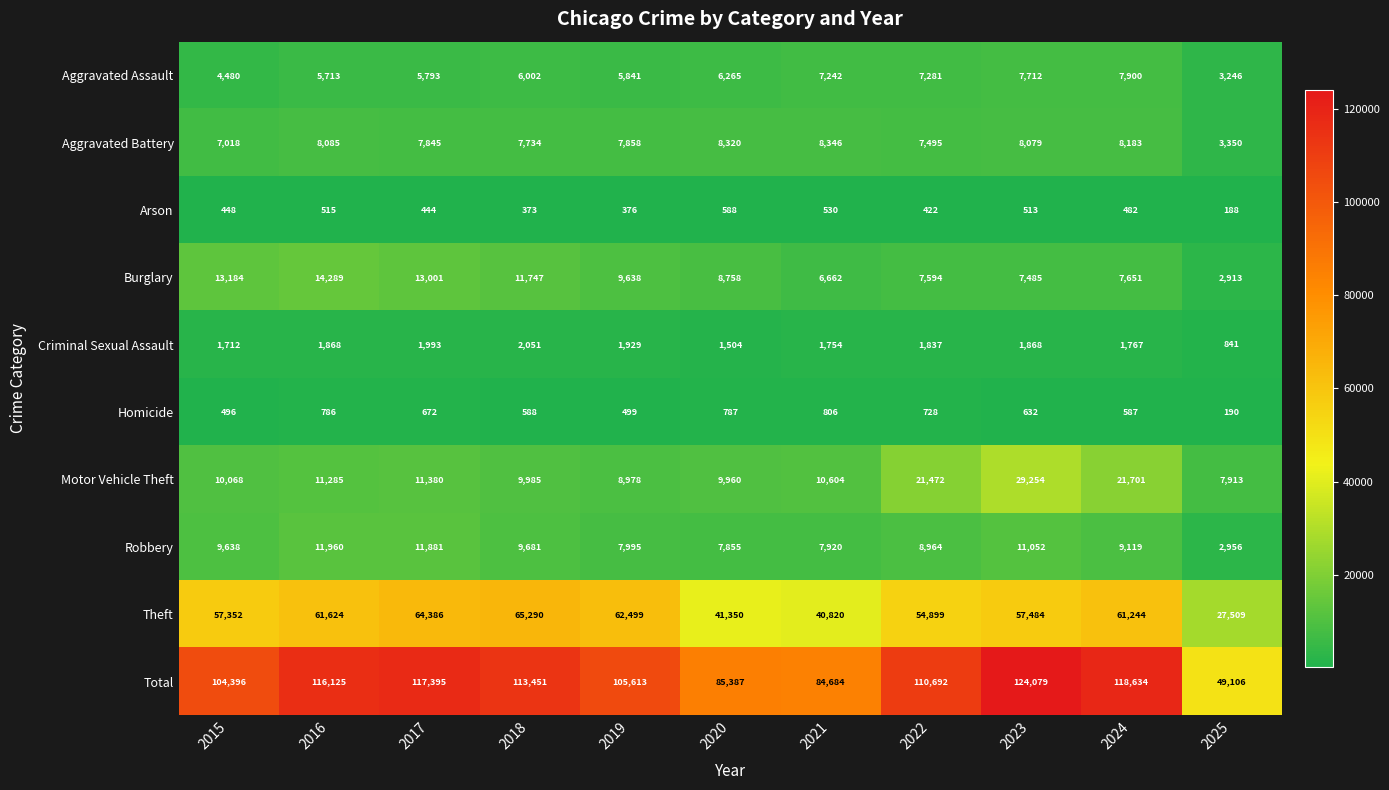

Read the Burglary value at 2023.

7485